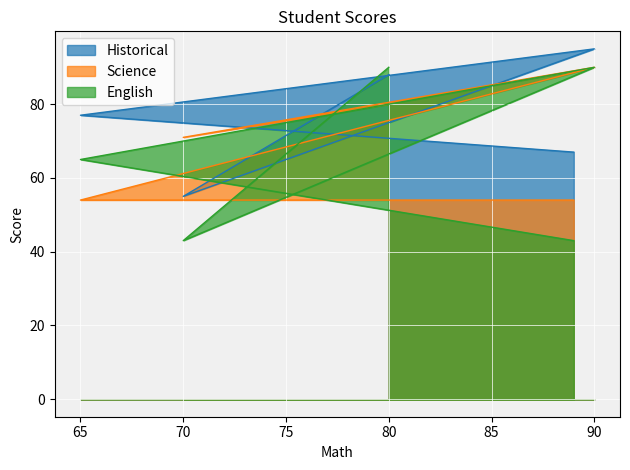

How many intersections are there between English and Science?

2